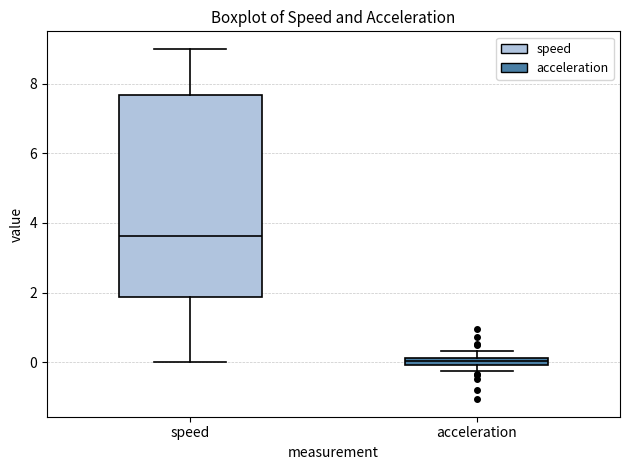

Where does the median line of the box for speed sit on the y-axis? The values are not printed on the chart, so give them approximately, as read against the axis.

3.6